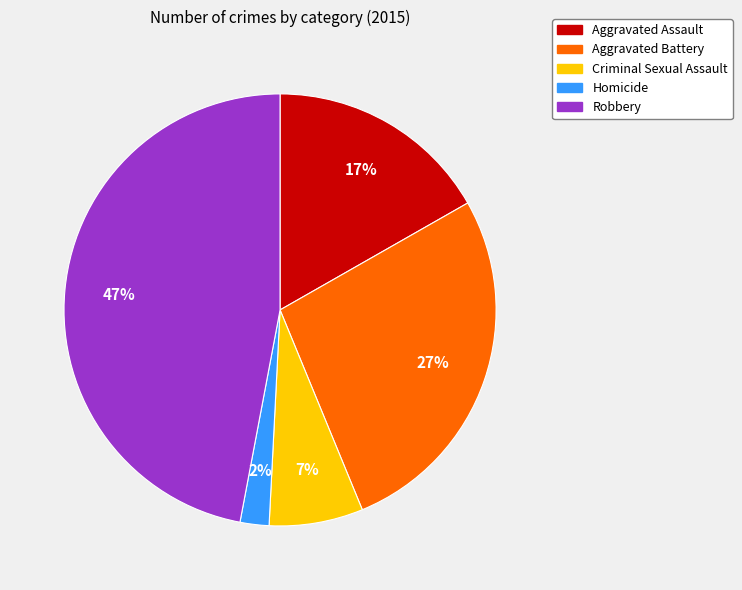

Which has a higher value, Robbery or Aggravated Assault?

Robbery